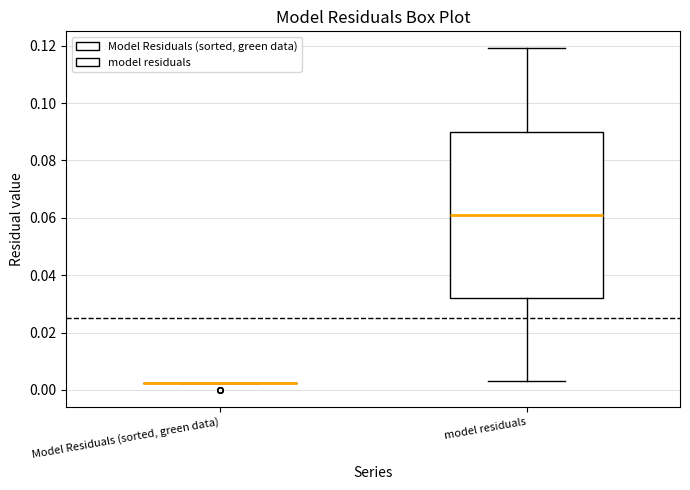

Comparing the boxes themselves (not the whiskers), which one is the tallest?

model residuals